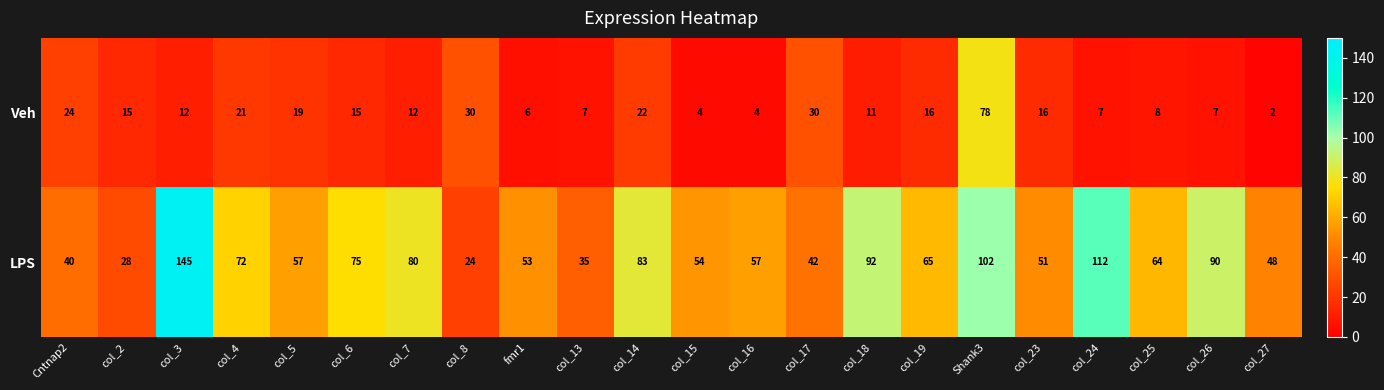

At which category is the sum across all series the highest?

Shank3